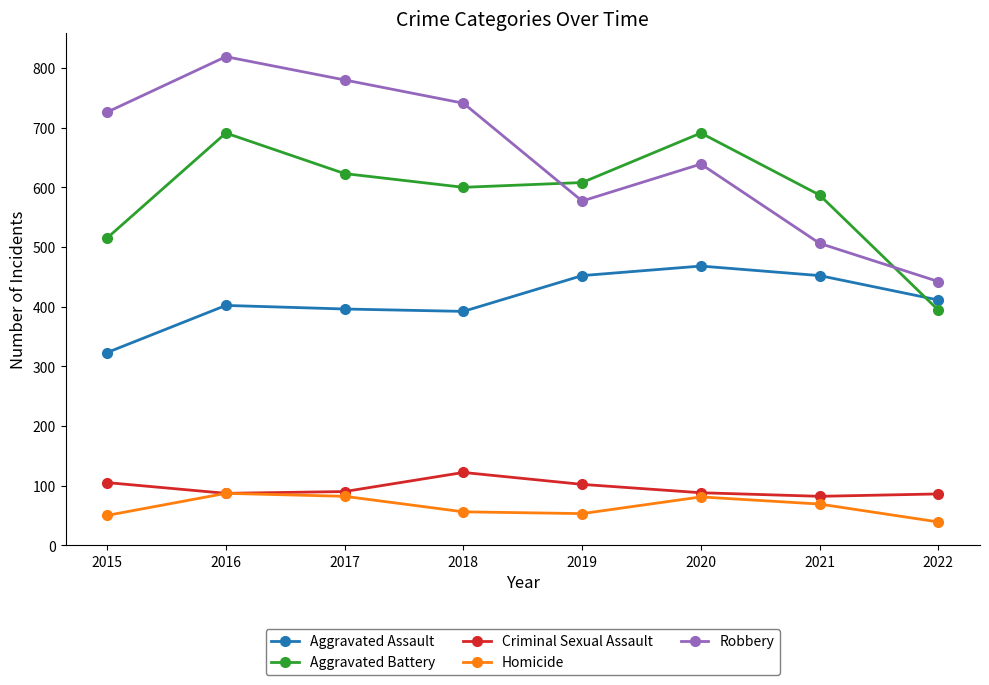

At which label does Criminal Sexual Assault first exceed 90?

2015